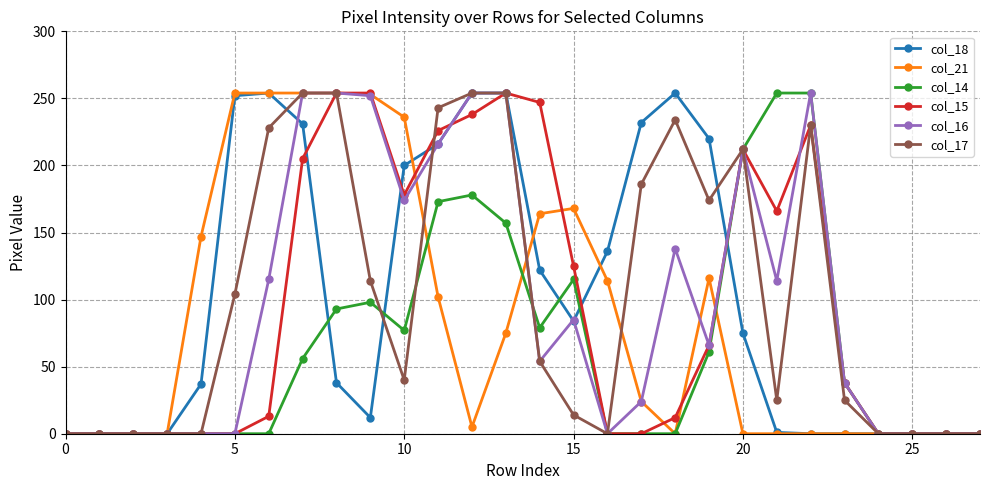

What is the maximum value shown in the chart?

254